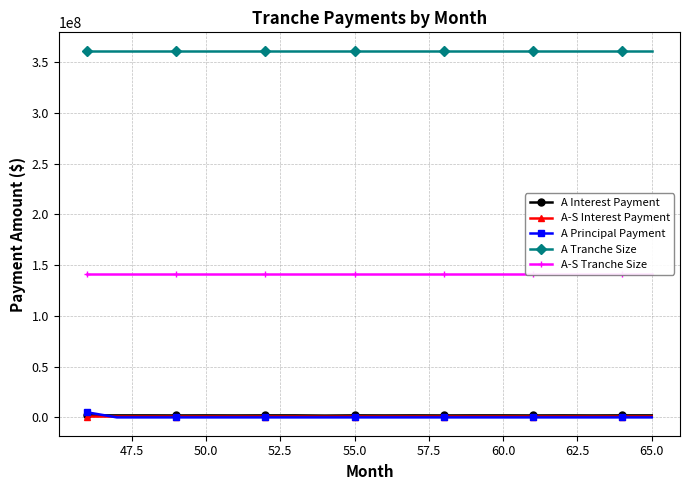

What is the difference between the maximum and minimum values in the A-S Interest Payment series?

78601.9